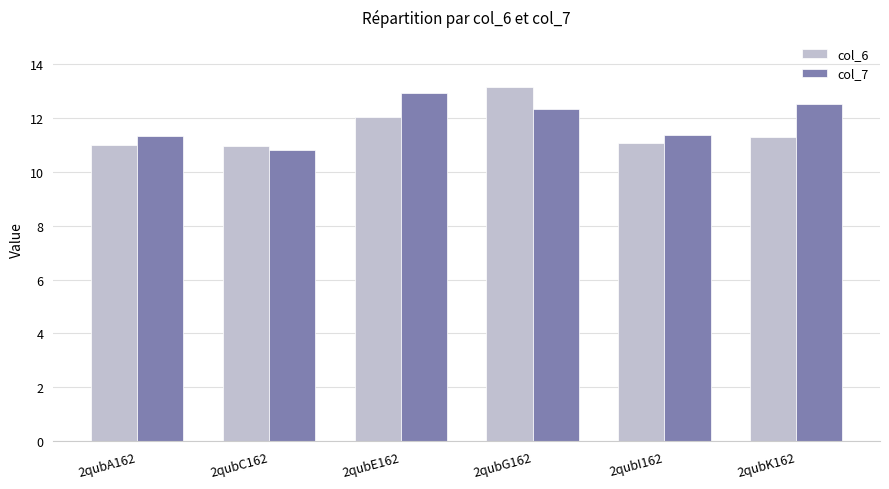

Which label corresponds to the largest value in the chart?

2qubG162